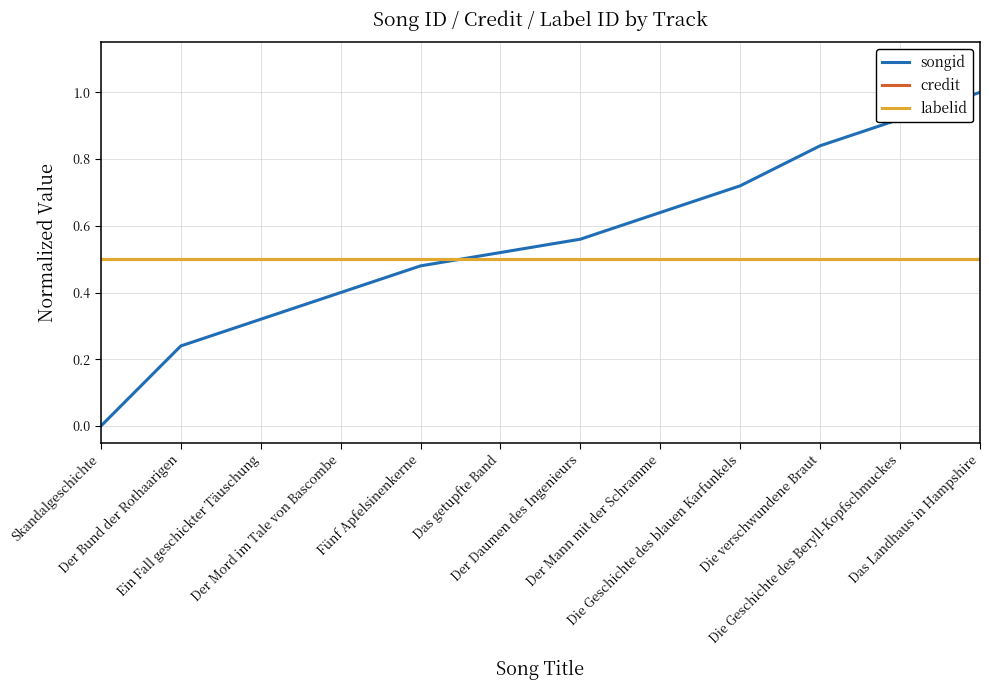

Reading left to right, list all the values displayed in this chart.

songid: 0.0	0.2	0.3	0.4	0.5	0.5	0.6	0.6	0.7	0.8	0.9	1.0
credit: 0.5	0.5	0.5	0.5	0.5	0.5	0.5	0.5	0.5	0.5	0.5	0.5
labelid: 0.5	0.5	0.5	0.5	0.5	0.5	0.5	0.5	0.5	0.5	0.5	0.5